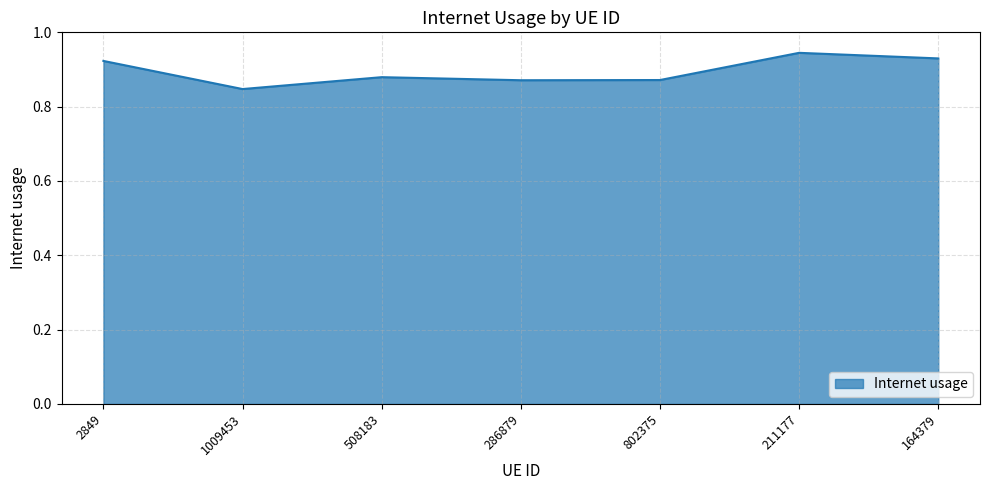

True or false: there are more than 2 points higher than both neighbors.

False